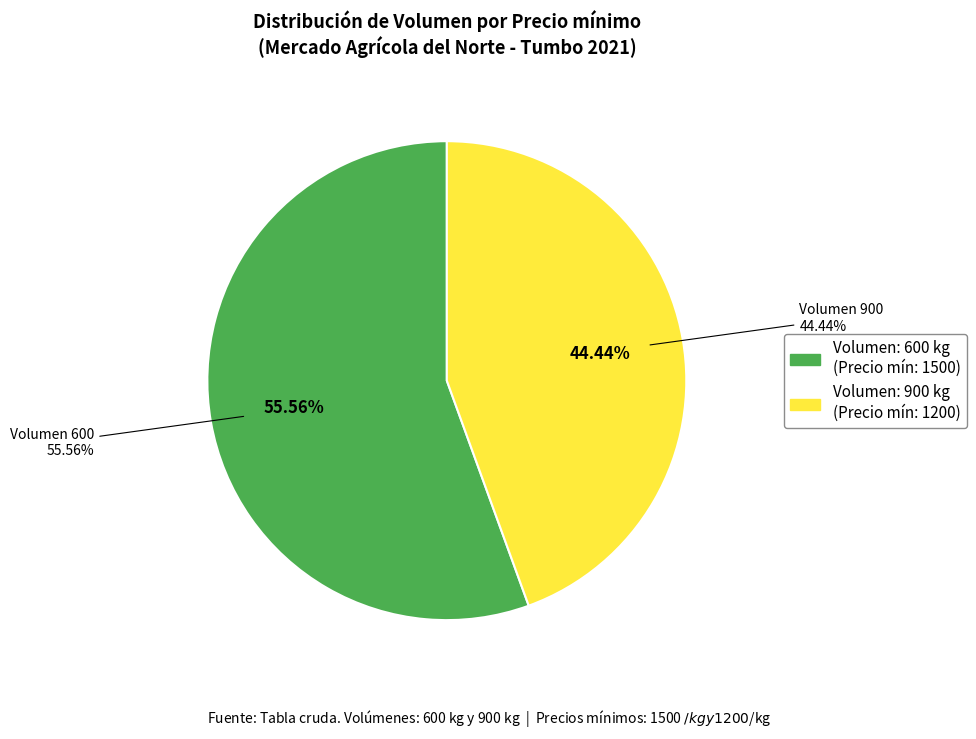

What percentage is the 600 slice, to the nearest percent?

56%